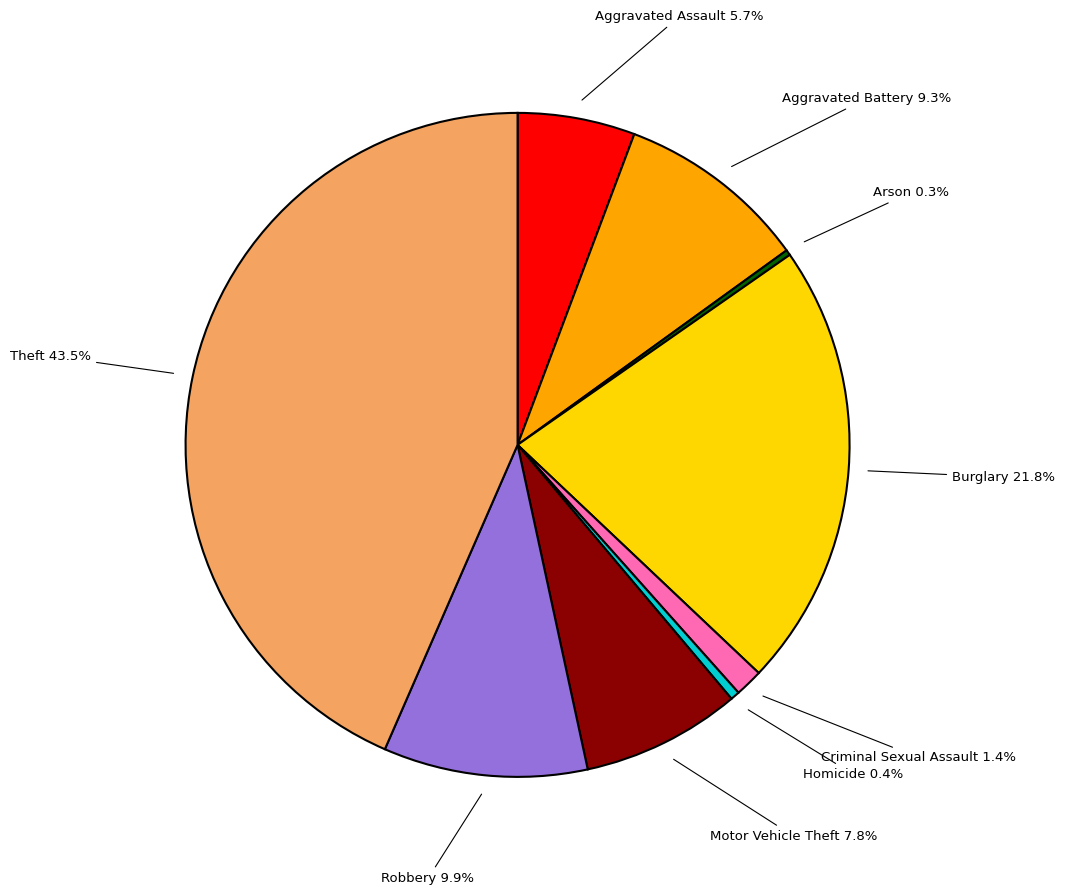

Is there a majority slice in this chart?

No